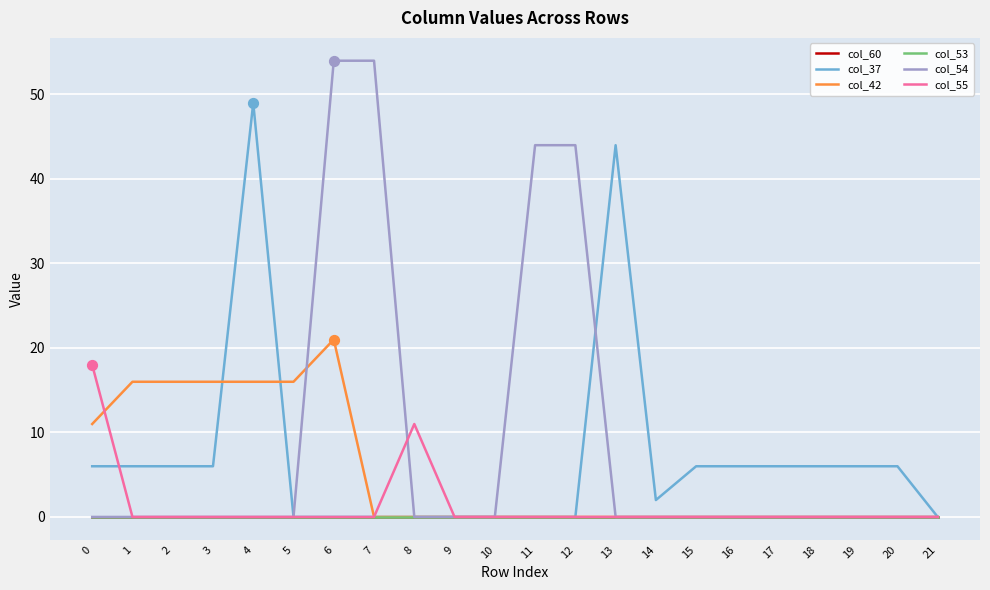

At which category is the sum across all series the highest?

6